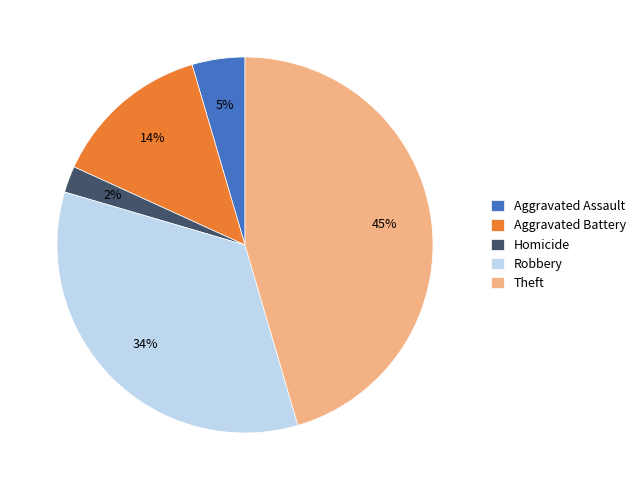

Which category has the smallest portion of the pie?

Homicide